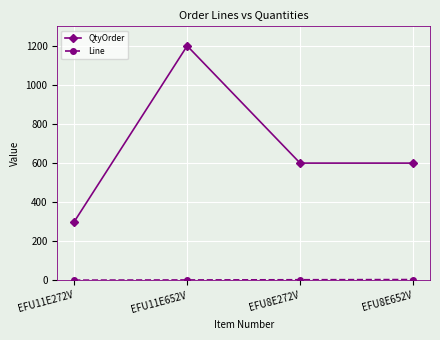

Which series has the largest range (max minus min)?

QtyOrder